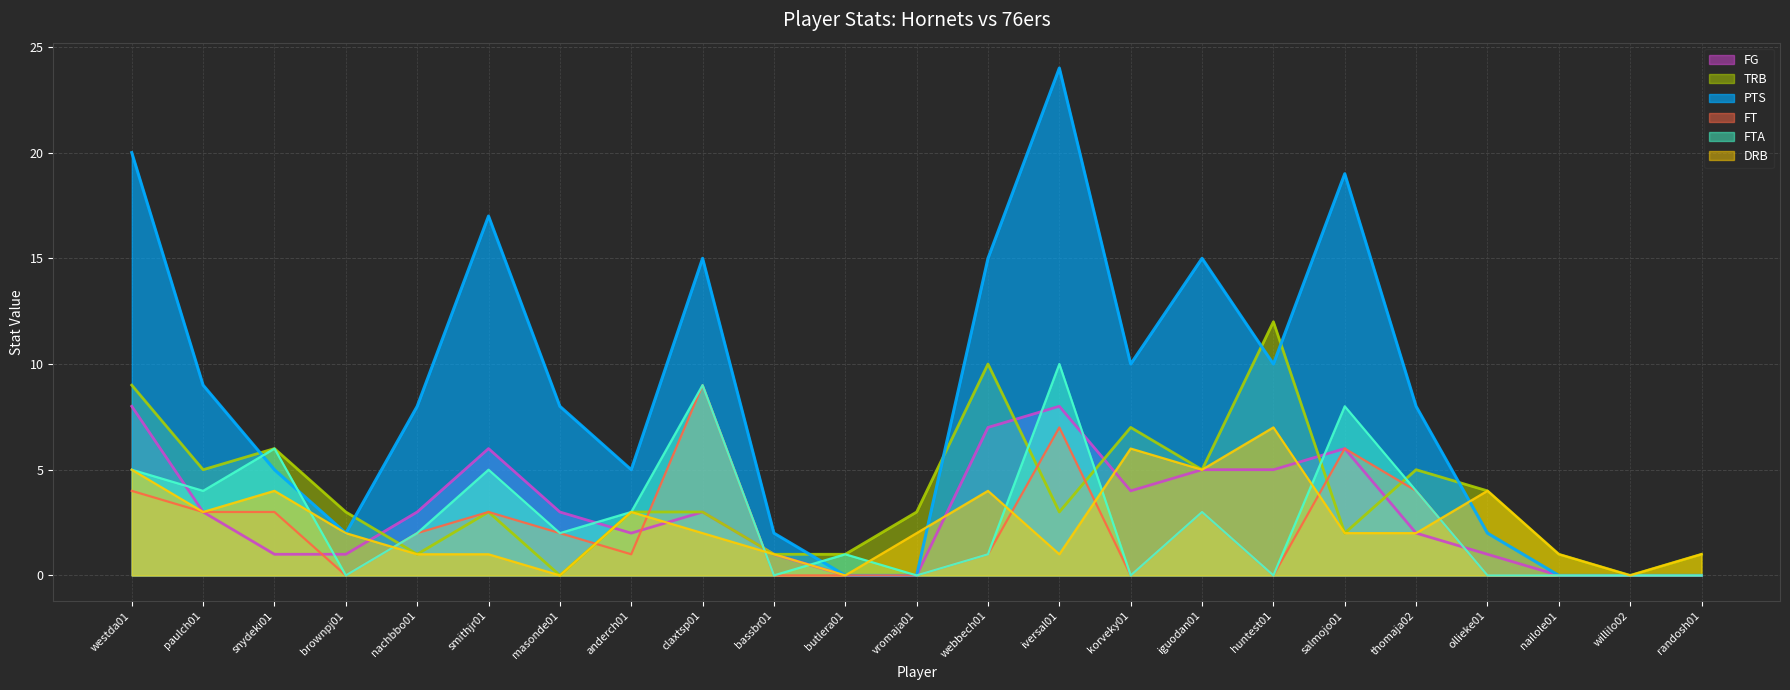

How many series are shown in this chart?

6